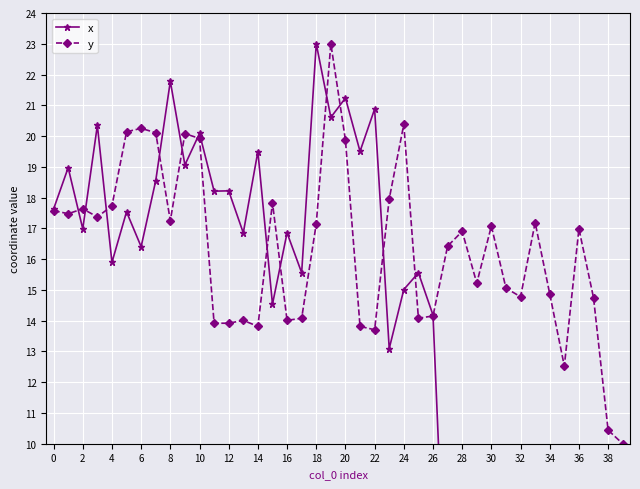

True or false: y has more than 2 points higher than both neighbors.

True